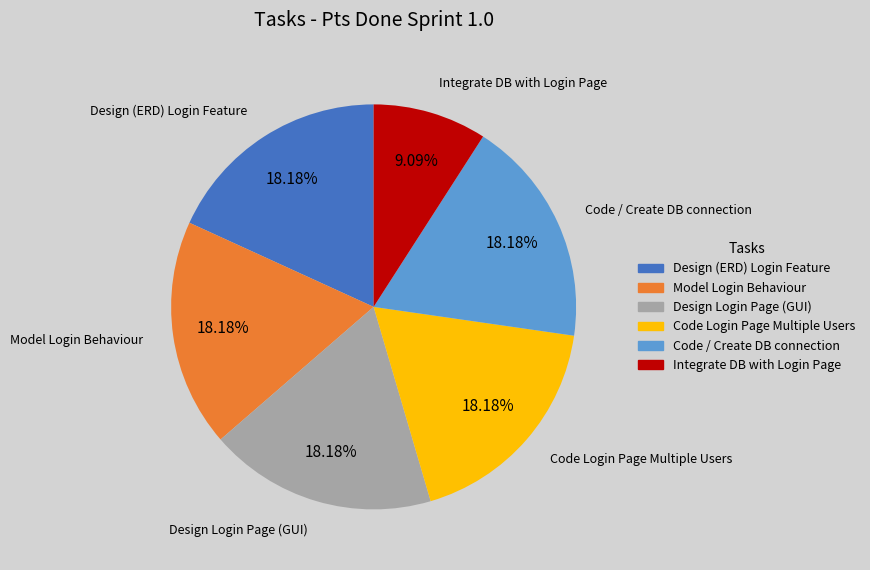

What is the ratio of the value at Model Login Behaviour to the value at Design (ERD) Login Feature?

1.0